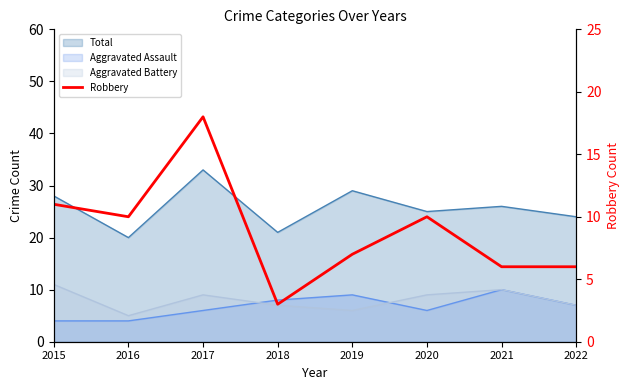

What is the change in value from 2020 to 2022?

-4